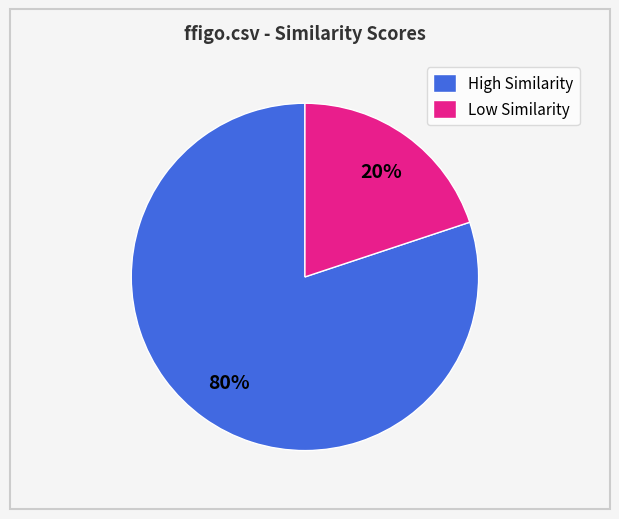

Count the number of slices in the pie.

2